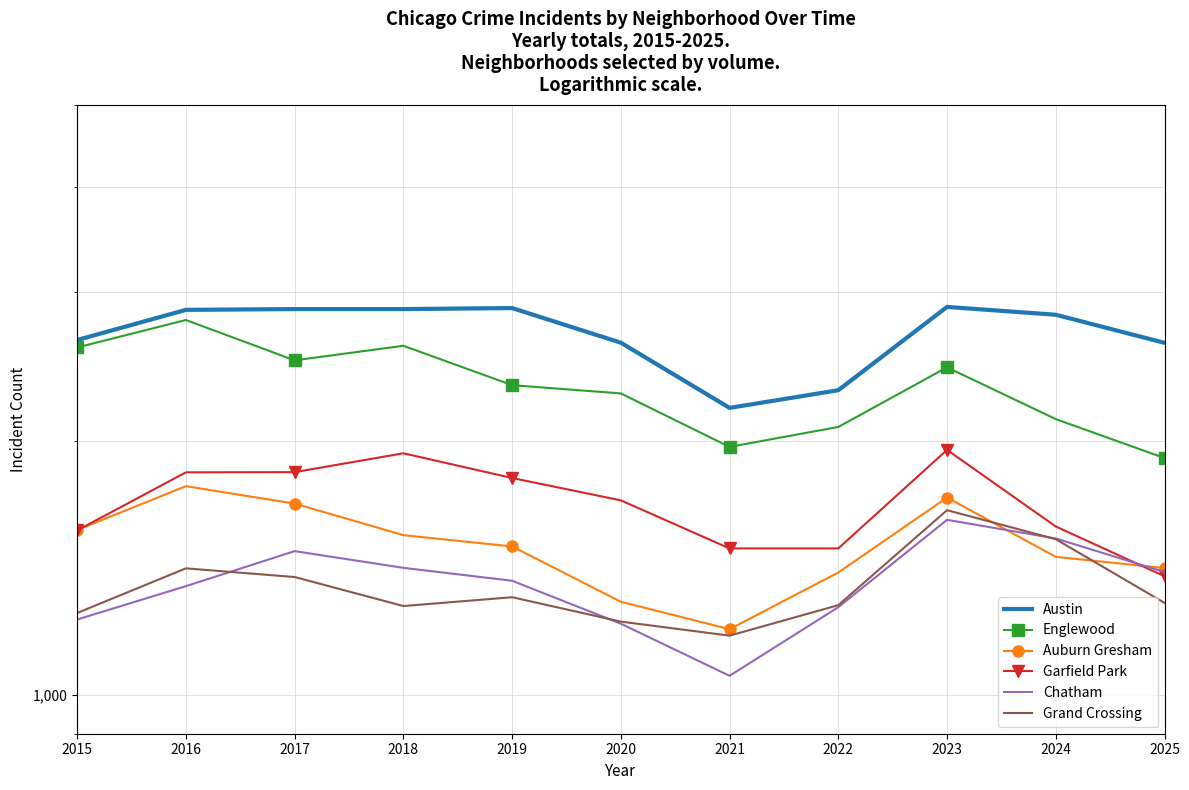

What is the maximum value shown in the chart?

2883